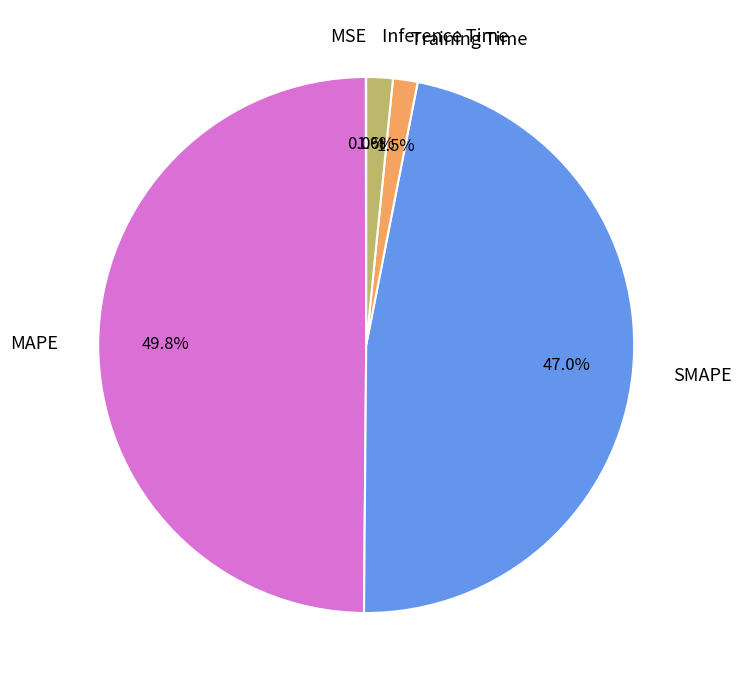

What portion of the pie excludes Inference Time?

98.4%